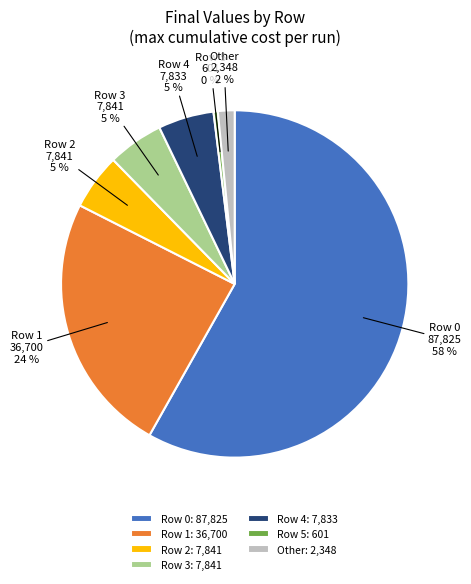

Between Row 5 and Row 4, which is larger?

Row 4